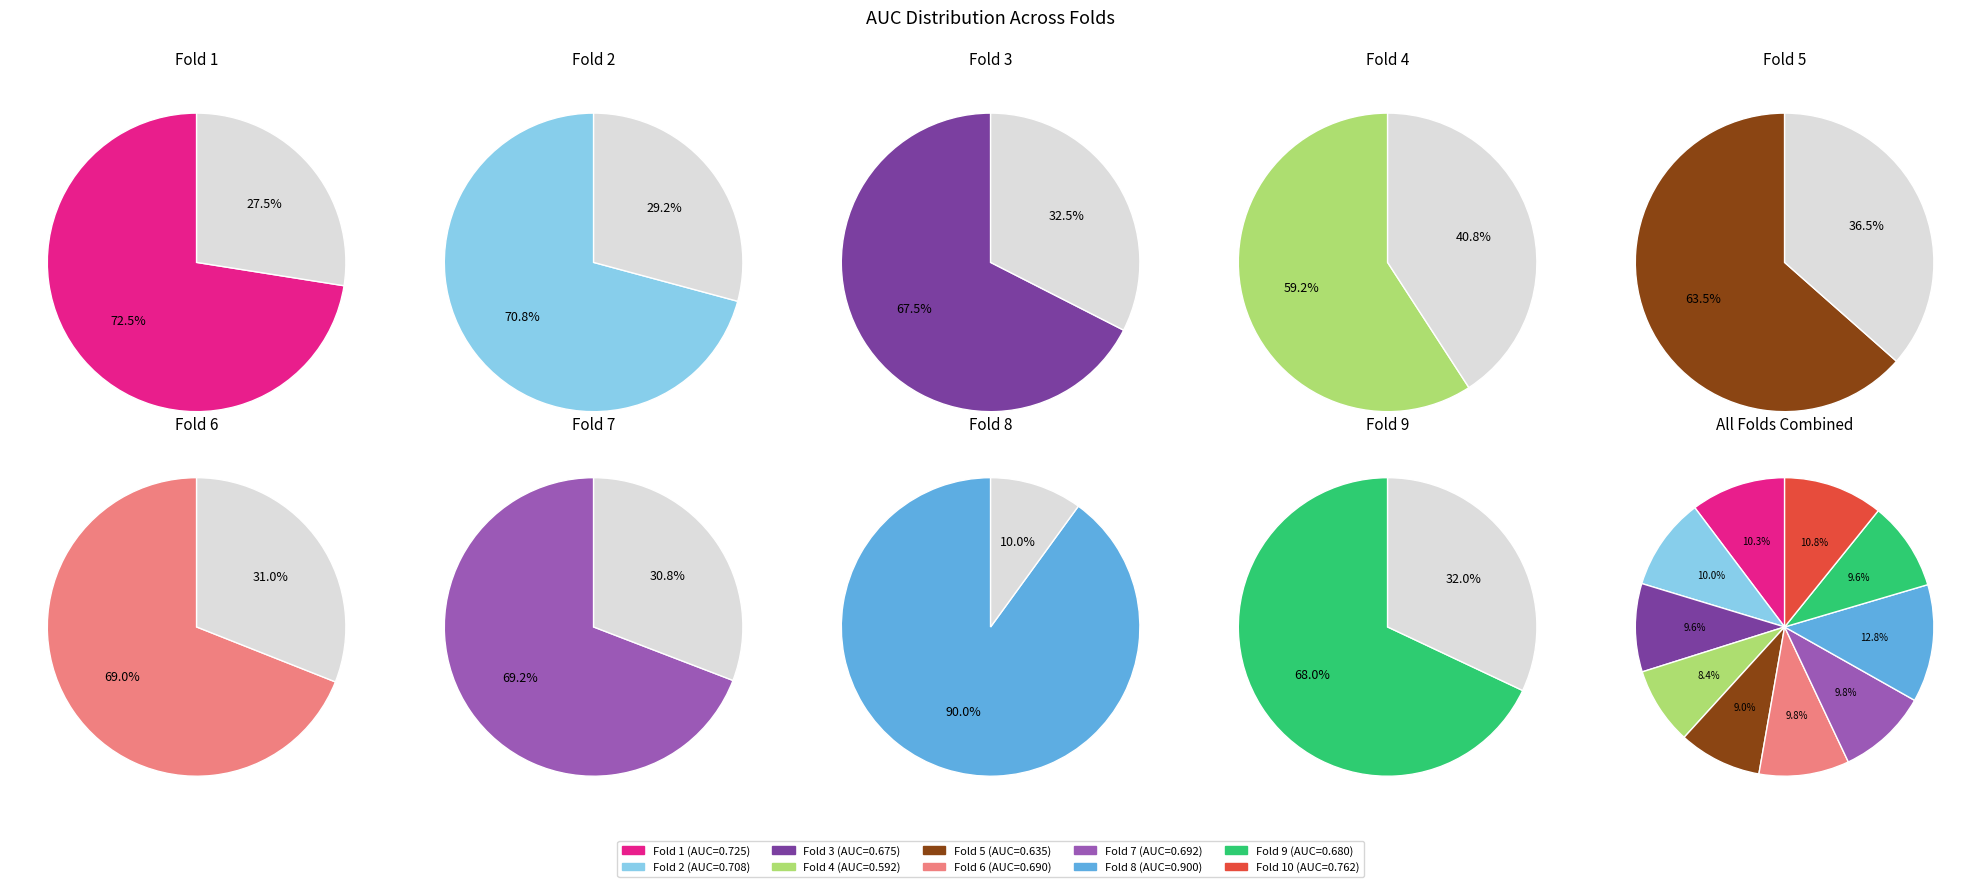

Which slice is the largest?

Fold 8